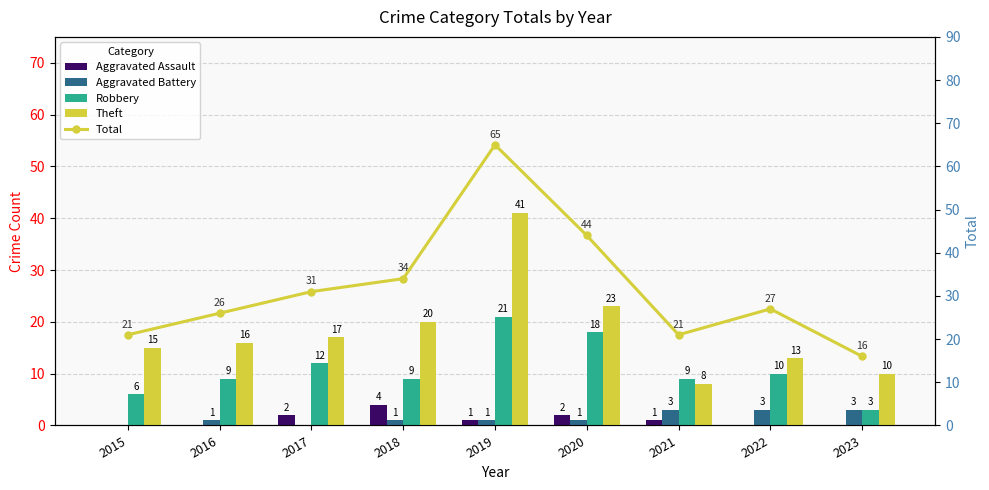

Between 2016 and 2023, which is larger?

2016